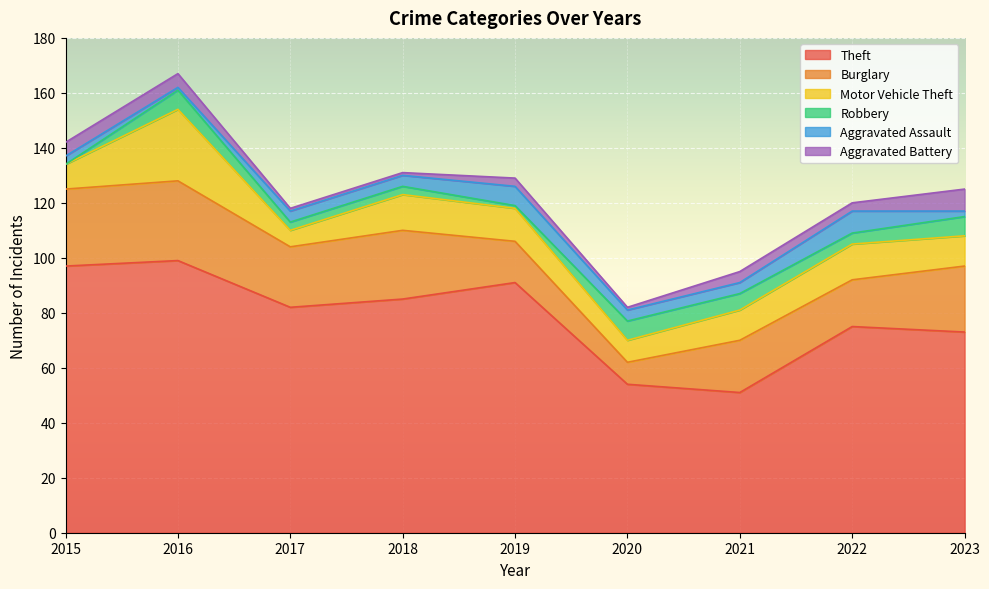

How many data points in Theft are above 82?

4